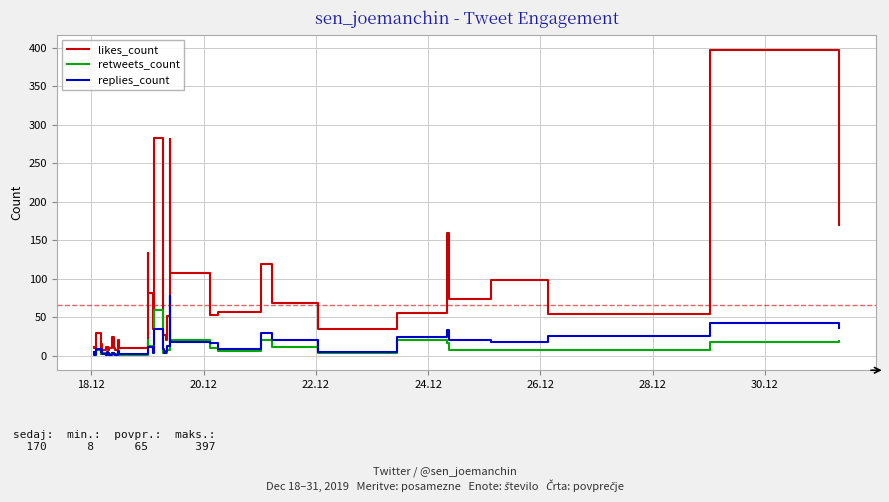

Which series has the largest total across all categories?

likes_count